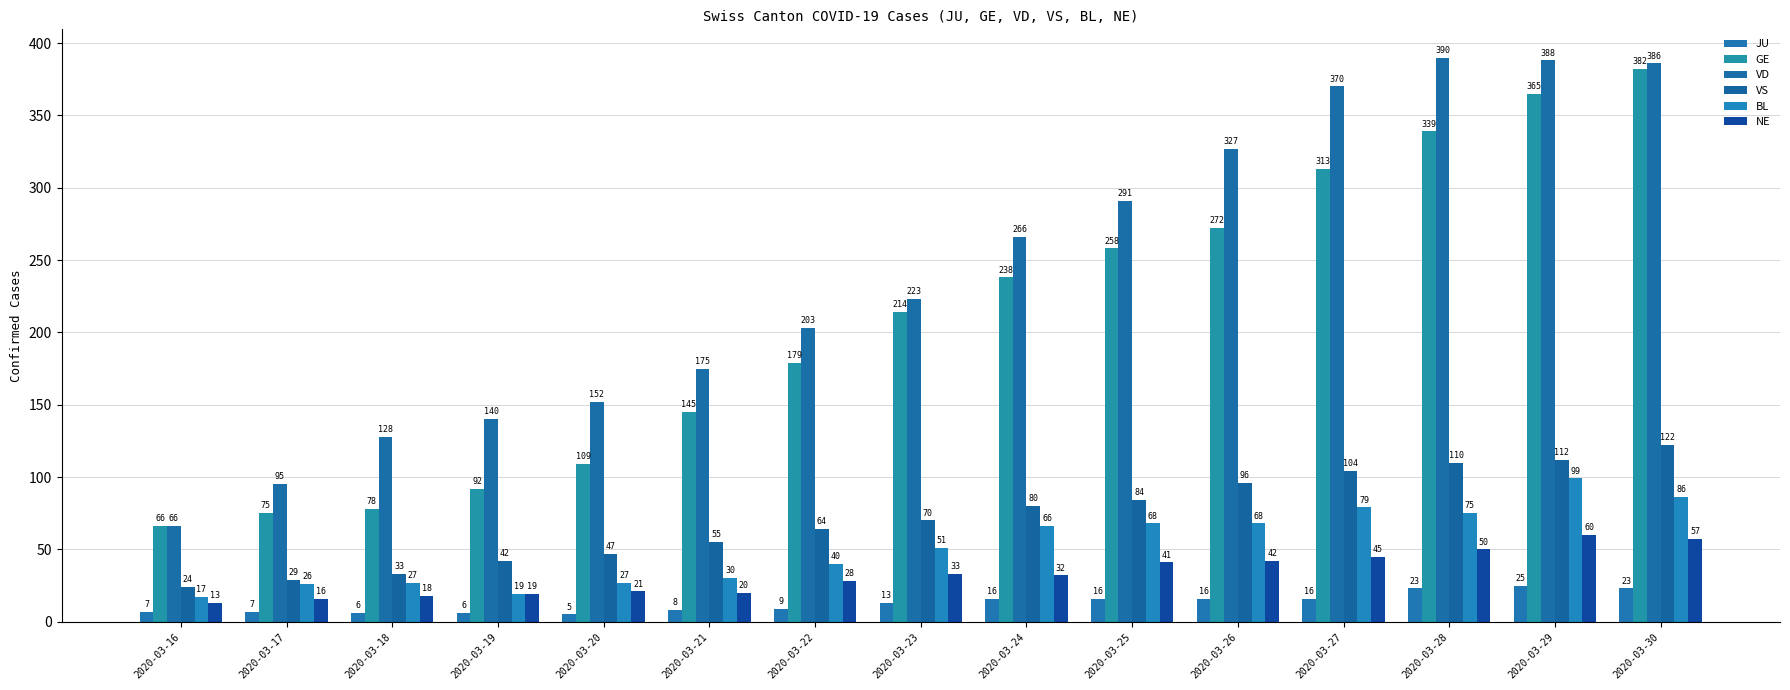

How many bars are there in total?

90